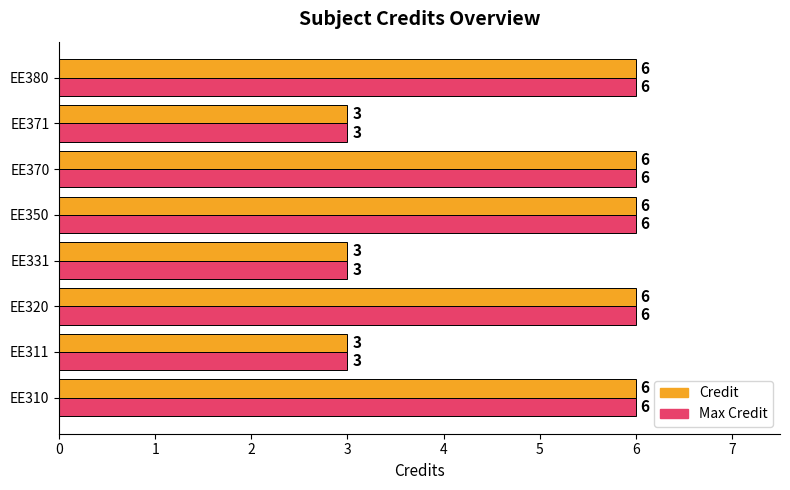

What is the minimum value shown in the chart?

3